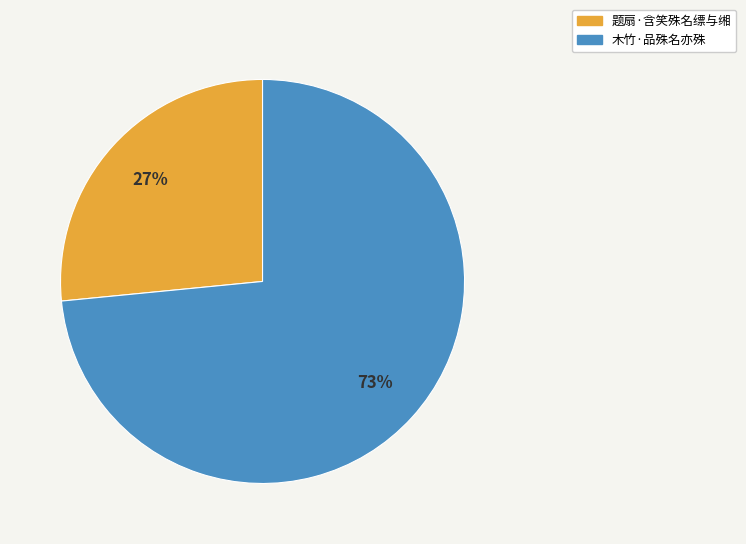

The 题扇·含笑殊名缥与缃 slice represents 27% of the pie. True or false?

True